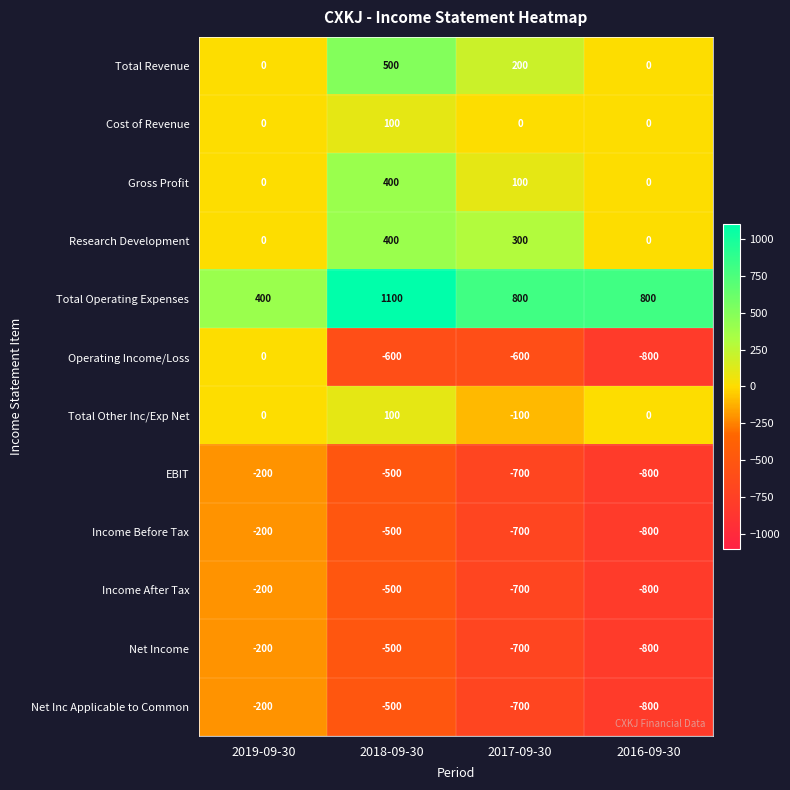

What is the highest value of the Income After Tax series?

-200